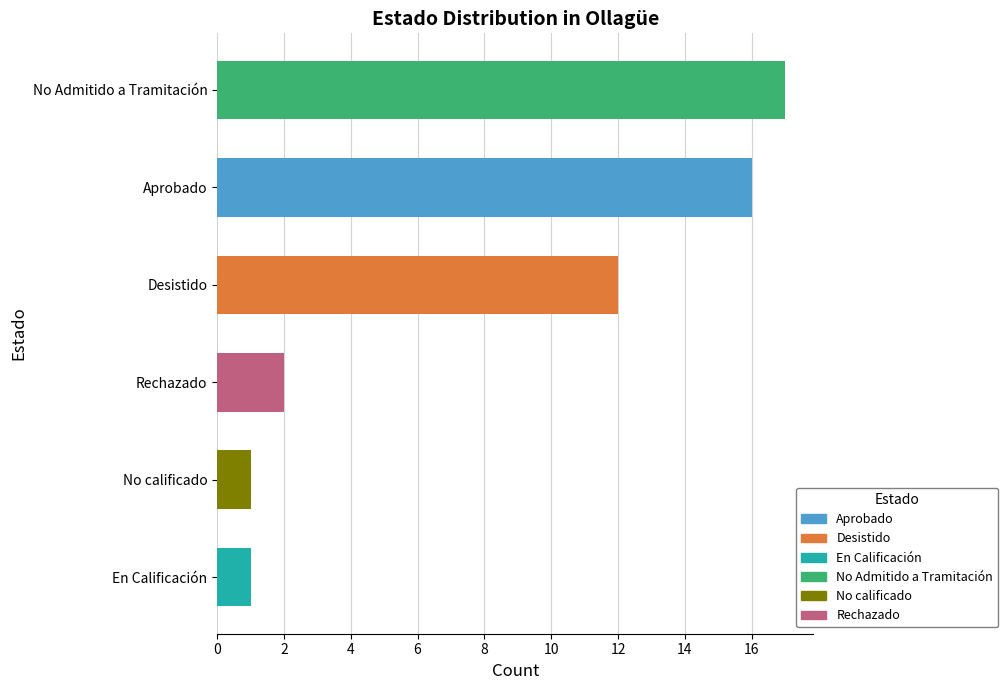

Reading top to bottom, list all the values displayed in this chart.

17	16	12	2	1	1